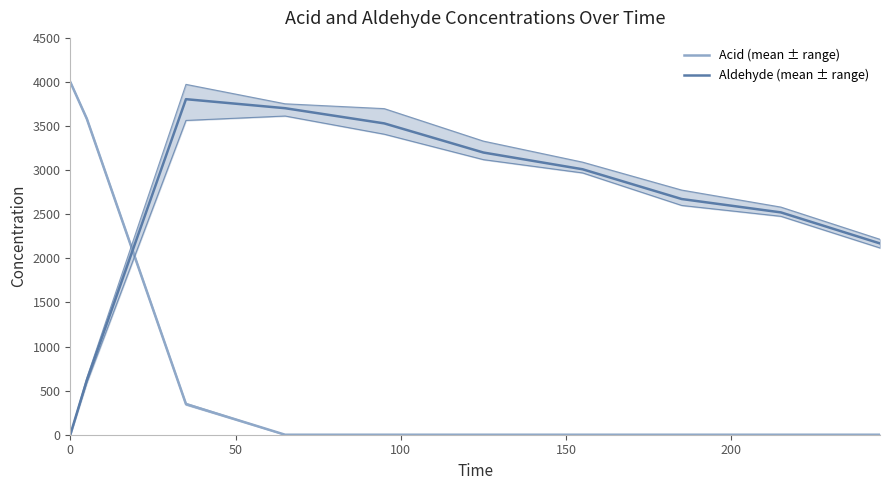

Reading right to left, list all the values displayed in this chart.

Acid (mean ± range): 0.0	0.0	0.0	0.0	0.0	0.0	0.0	347.3	3582.6	4000.0
Aldehyde (mean ± range): 2169.1	2521.2	2672.8	3010.3	3200.0	3530.4	3702.7	3804.9	616.7	0.0